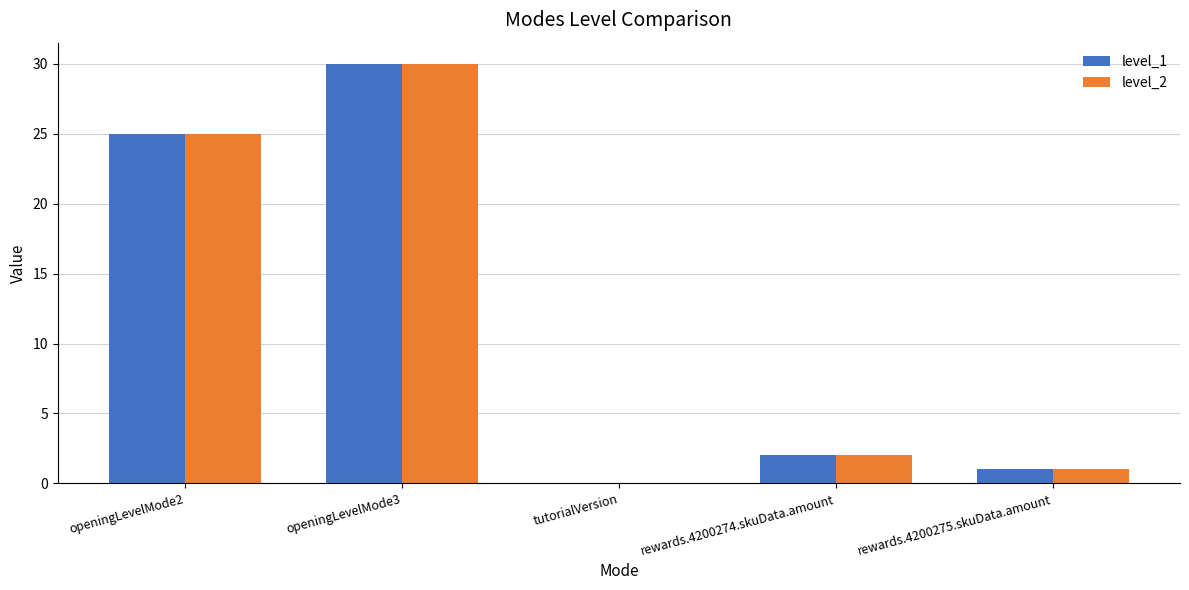

Where does the level_2 series first go above 2?

openingLevelMode2